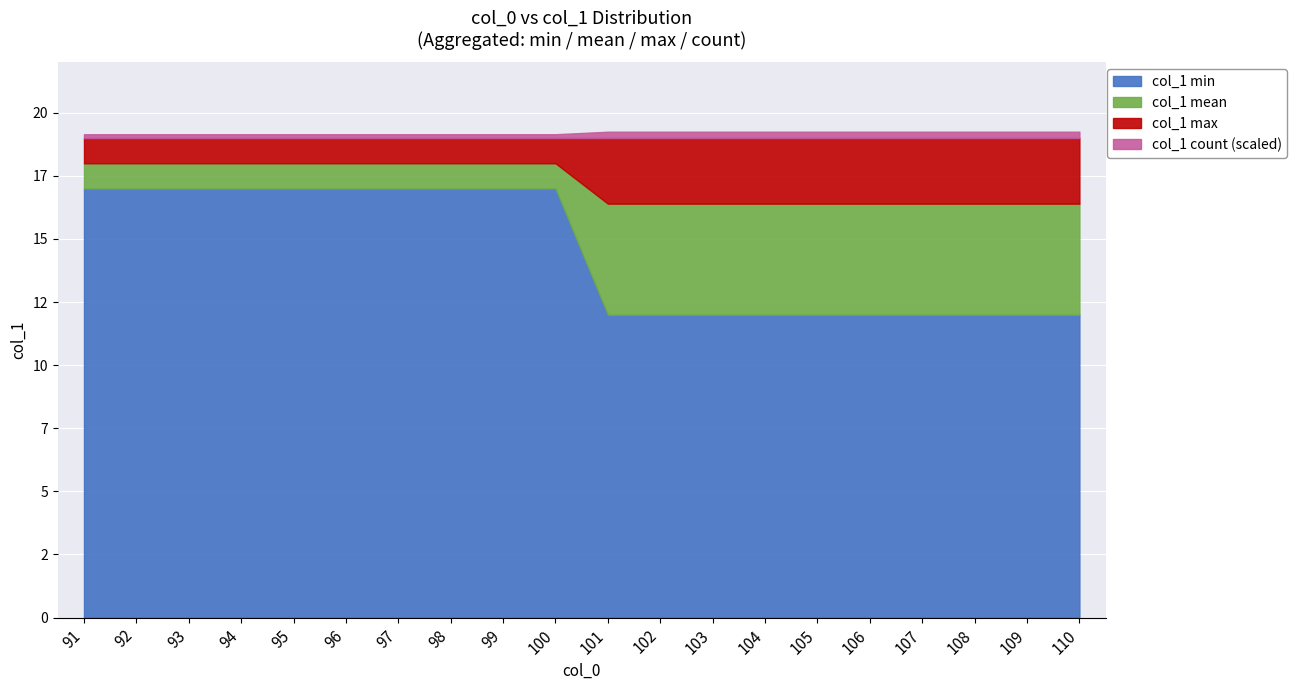

At which label is col_1_max closest to 19?

91